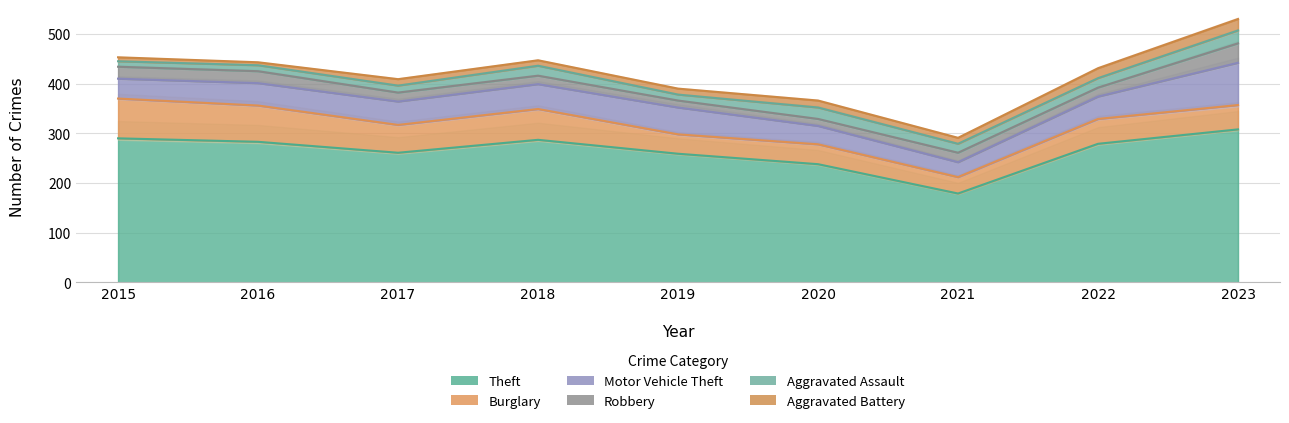

At 2016, list the series in order from smallest to largest.

Aggravated Battery, Aggravated Assault, Robbery, Motor Vehicle Theft, Burglary, Theft